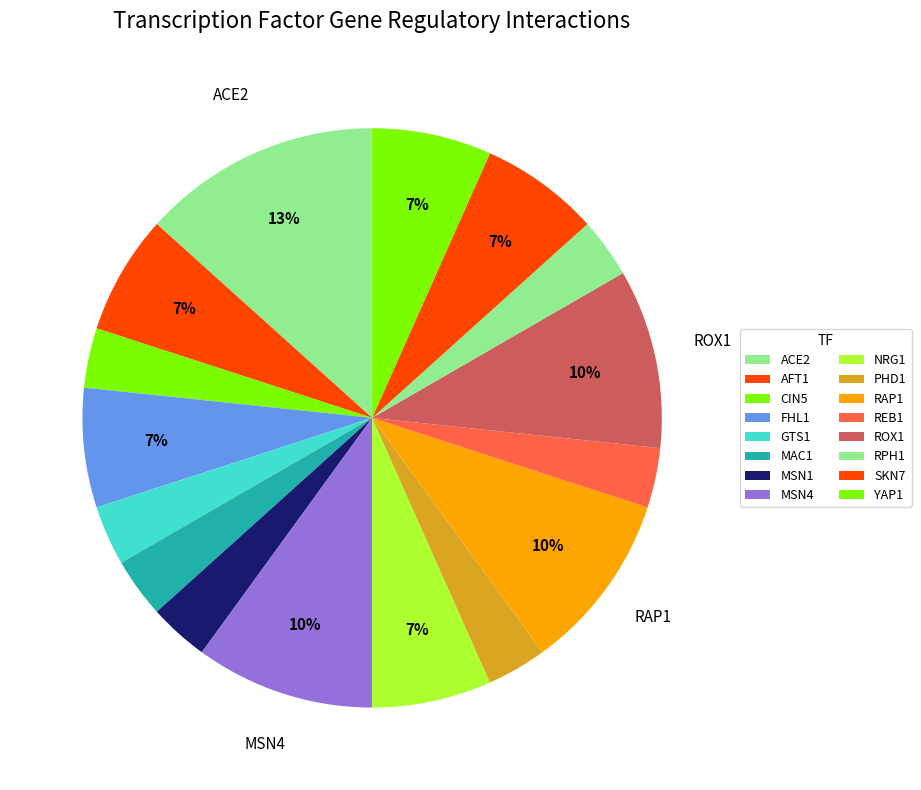

How many slices are in this pie chart?

16